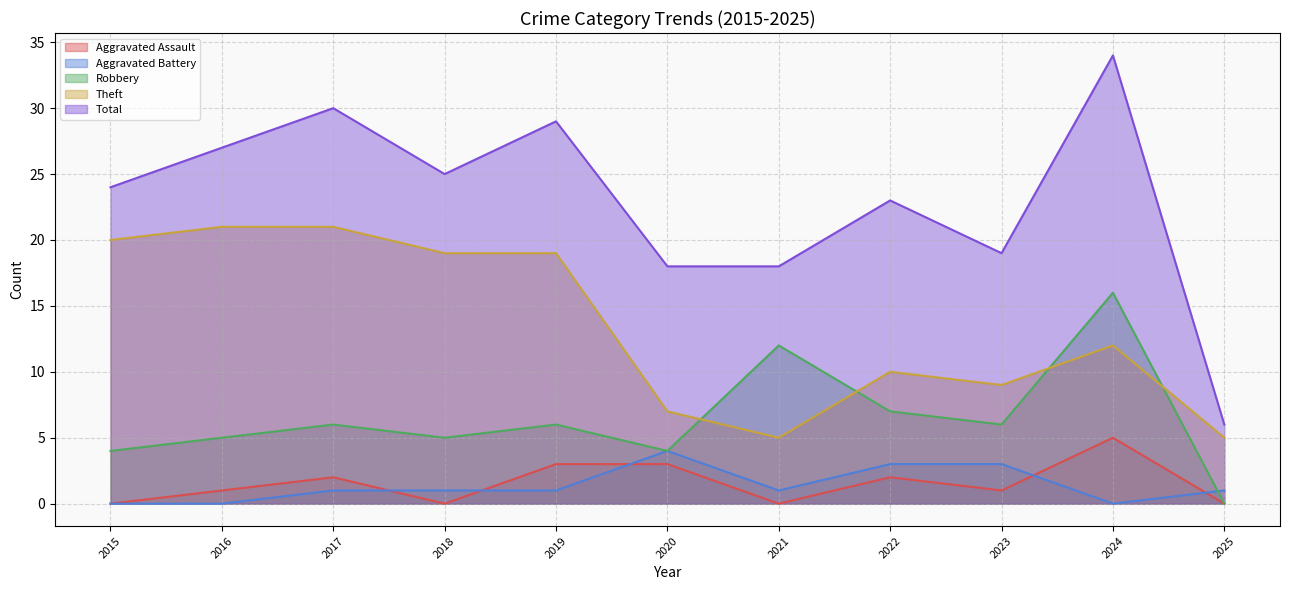

Which series changed the most between 2022 and 2024?

Total - line